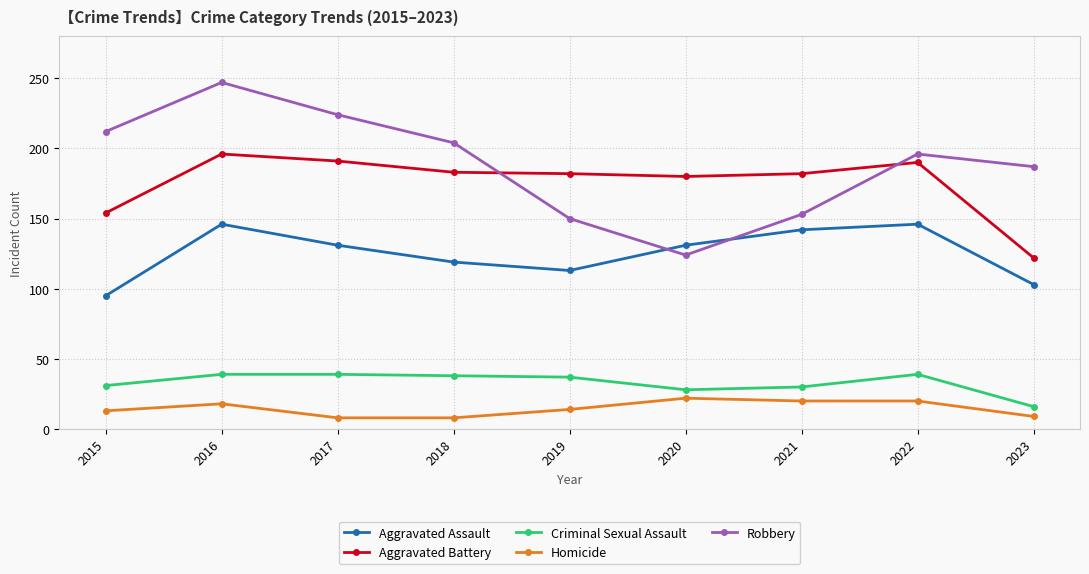

List the series in order of their peak value, lowest first.

Homicide, Criminal Sexual Assault, Aggravated Assault, Aggravated Battery, Robbery